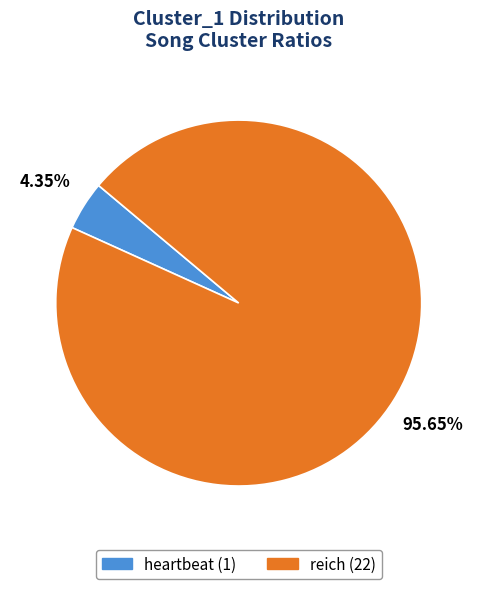

Which slice is the largest?

reich